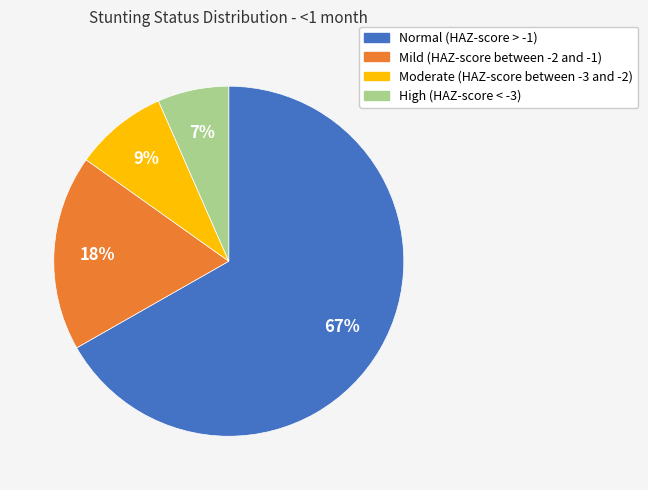

What is the smallest slice in the pie chart?

High (HAZ-score < -3)